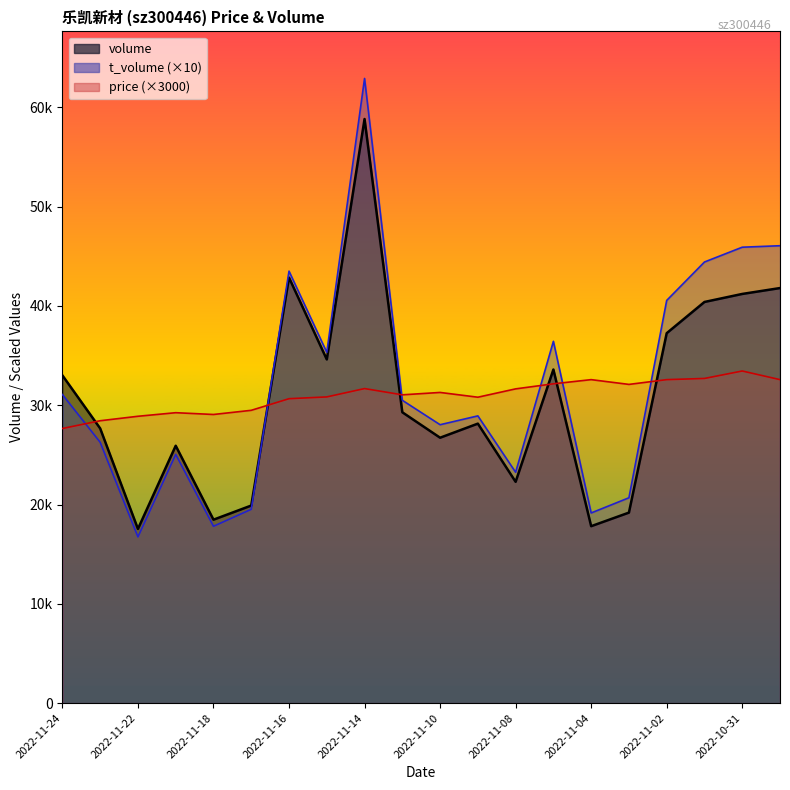

What is the greatest value displayed?

58833.0